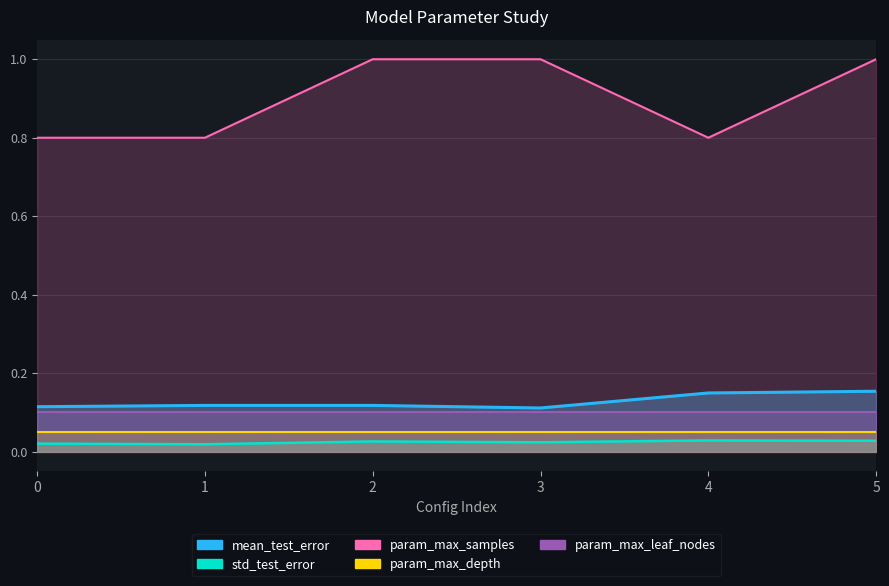

At which category does the chart reach its minimum across all series?

1